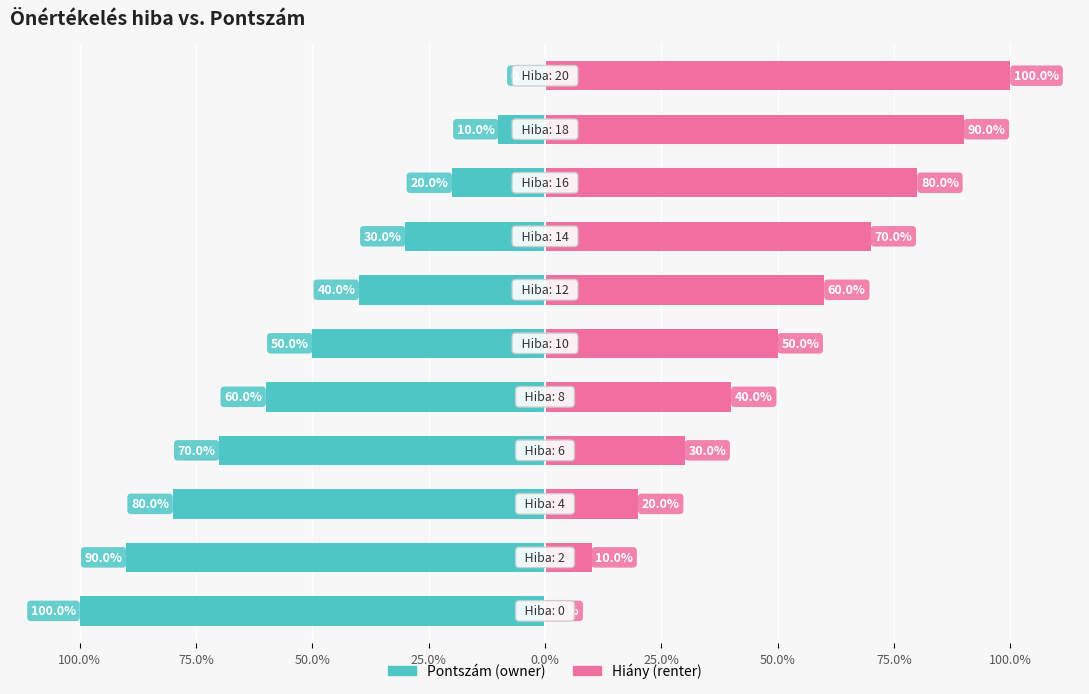

Rank the series by their average value, from lowest to highest.

Owner-occupied, Renter-occupied